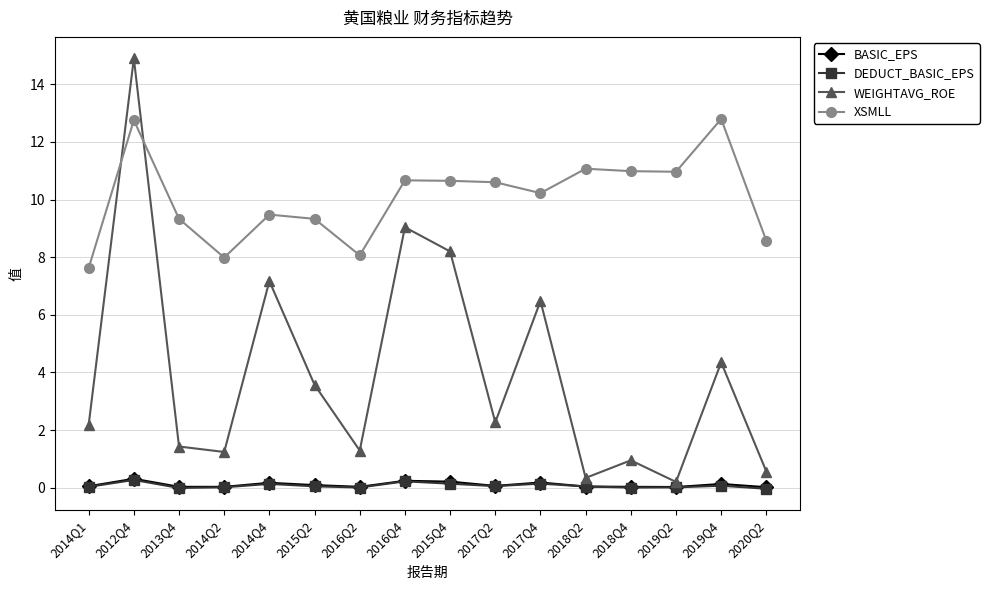

Count the number of categories in the chart.

16